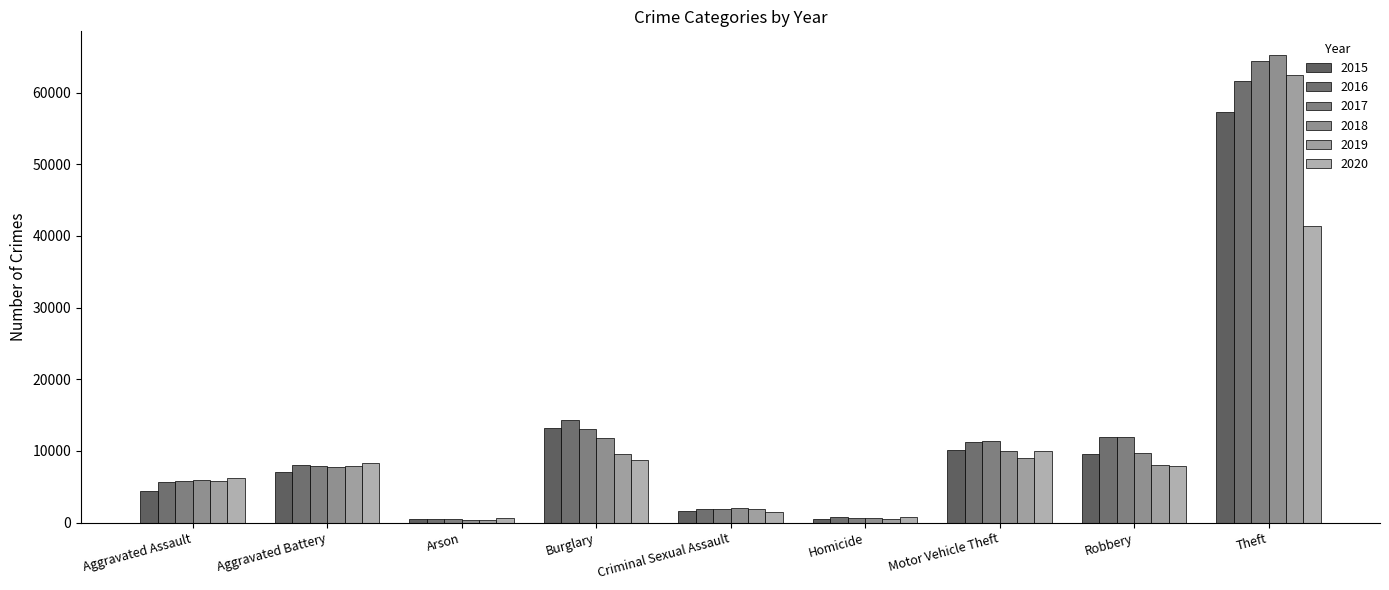

Where is 2020 nearest to the value 20956?

Motor Vehicle Theft